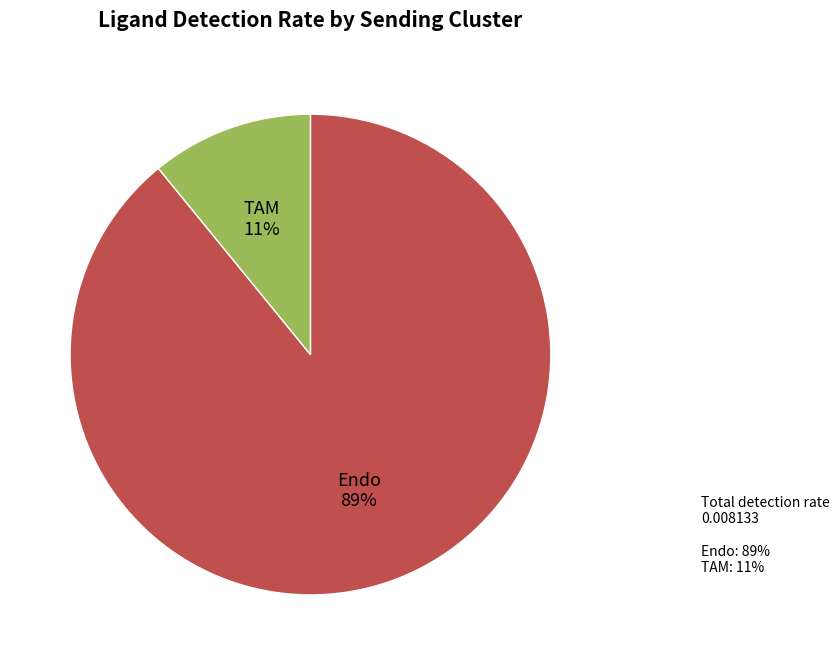

Which category accounts for the majority?

Endo